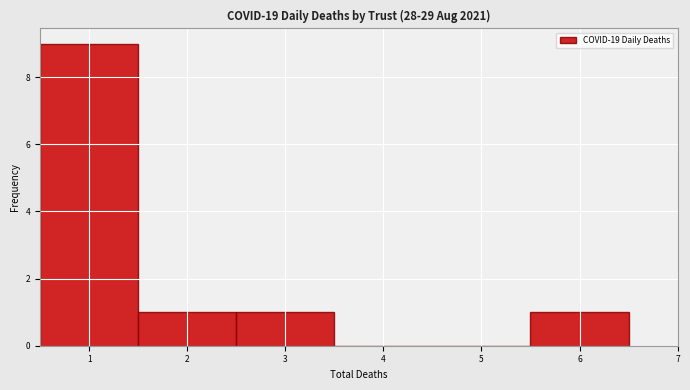

How tall is the bar that spans 1.5 to 2.5 on the x-axis? The values are not printed on the chart, so give them approximately, as read against the axis.

1